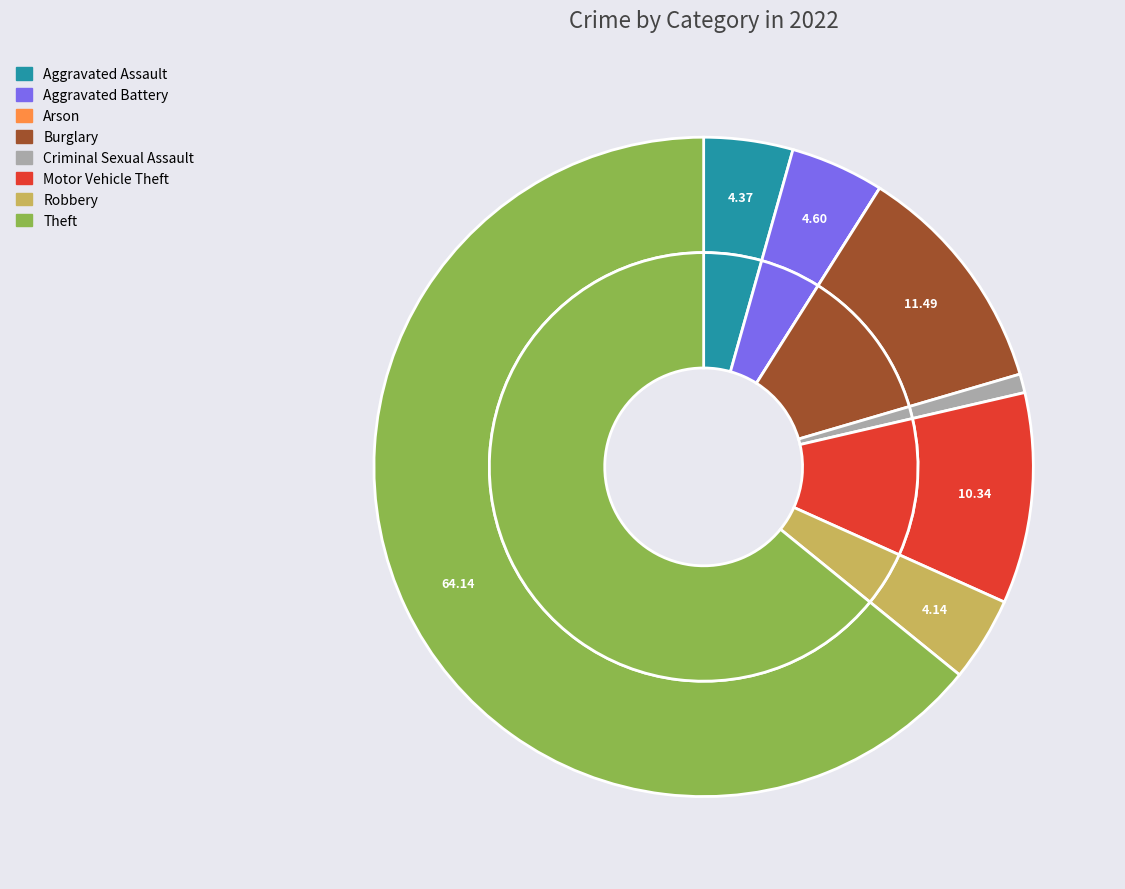

How much of the chart is everything except Burglary?

88.5%